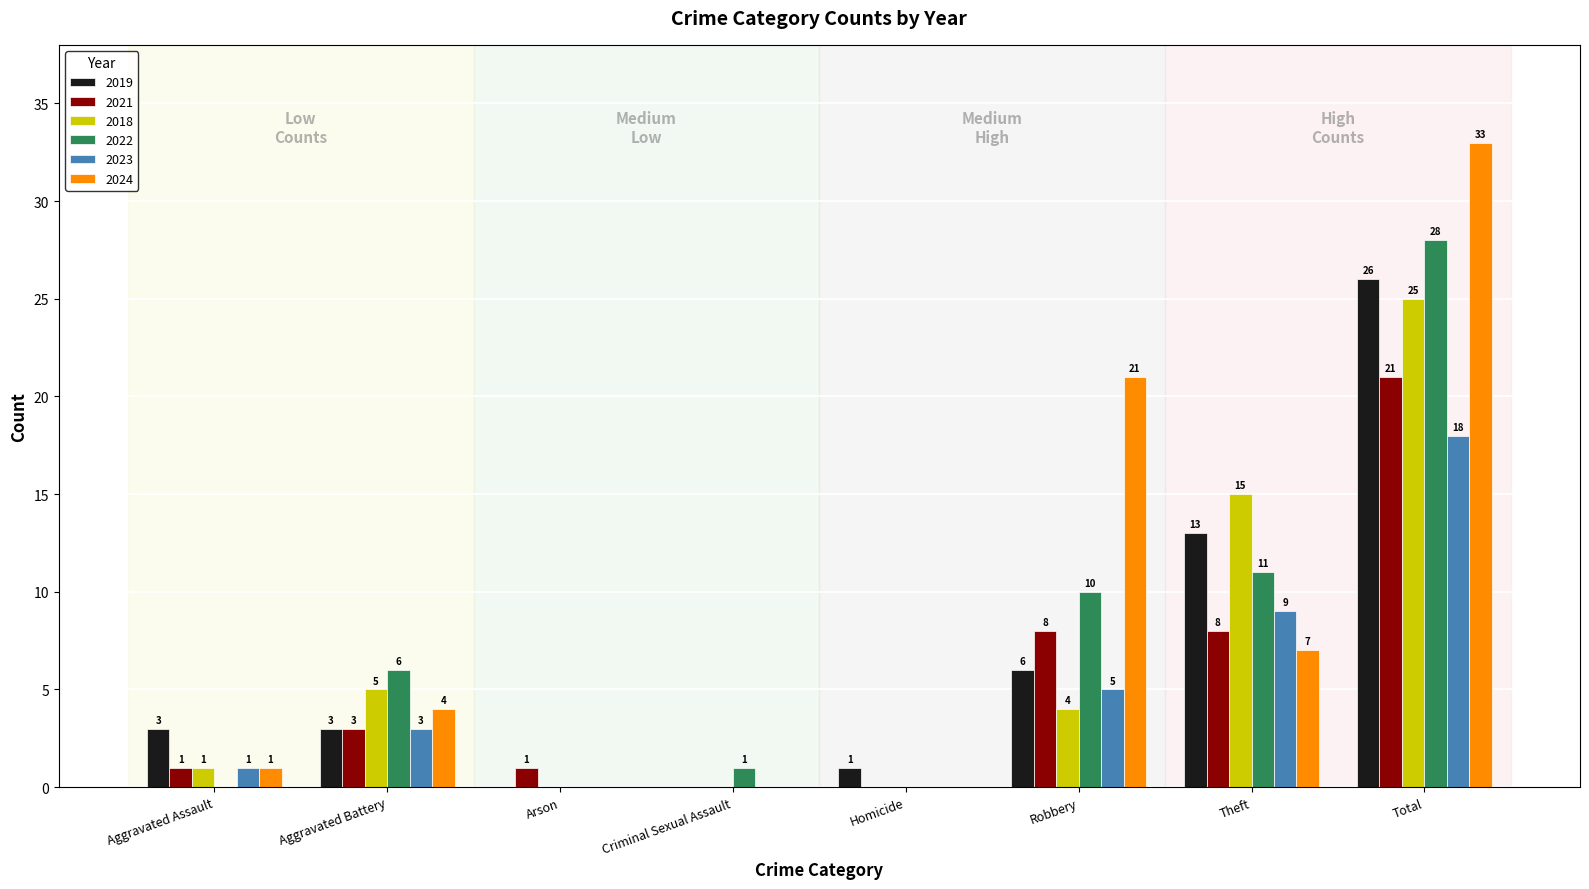

What is the sum of all 2023 values?

36